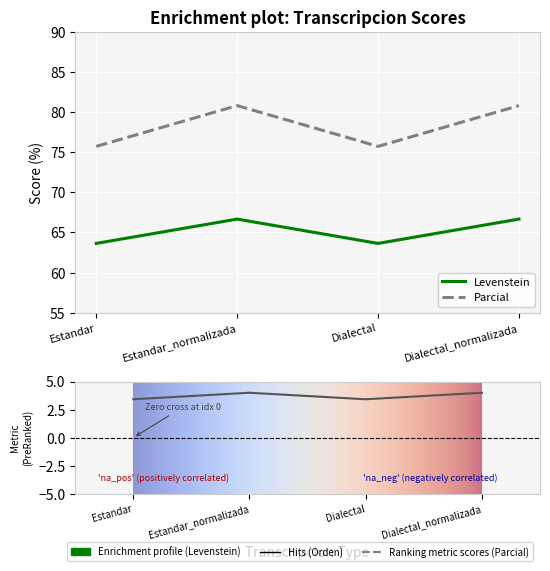

Which category has the highest value in the Parcial series?

Estandar_normalizada